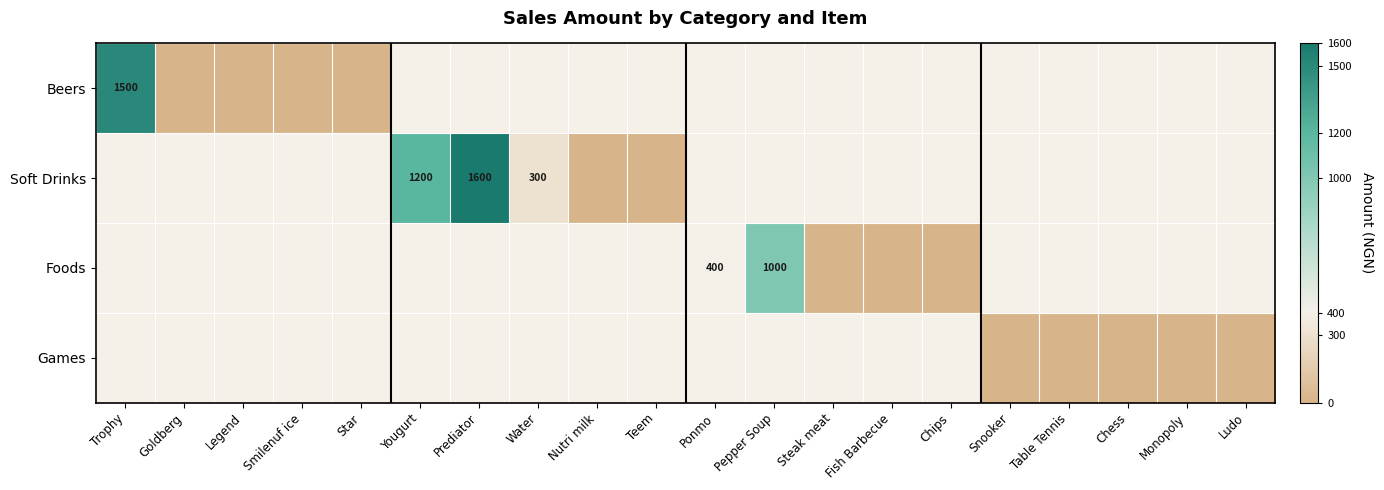

List the labels in order of Soft Drinks value, smallest first.

Nutri milk, Teem, Ponmo, Pepper Soup, Steak meat, Fish Barbecue, Chips, Snooker, Table Tennis, Chess, Monopoly, Ludo, Water, Trophy, Goldberg, Legend, Smilenuf ice, Star, Yougurt, Prediator